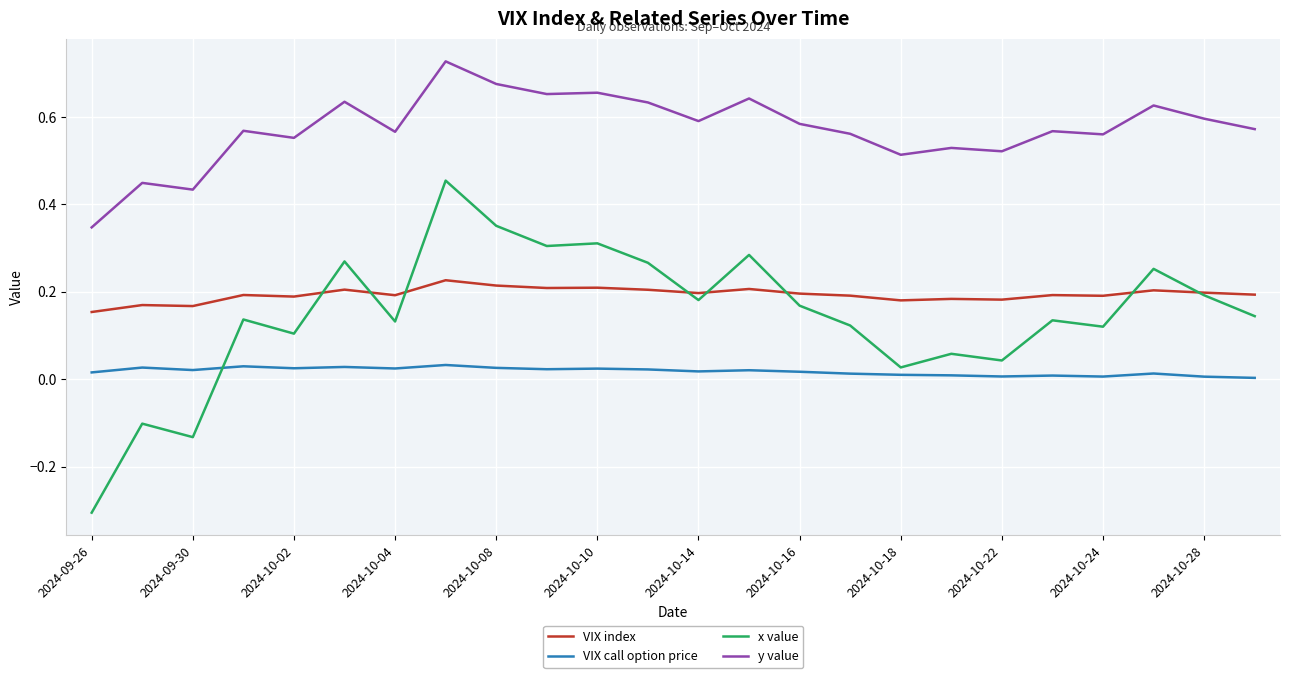

How many lines are shown in the chart?

4